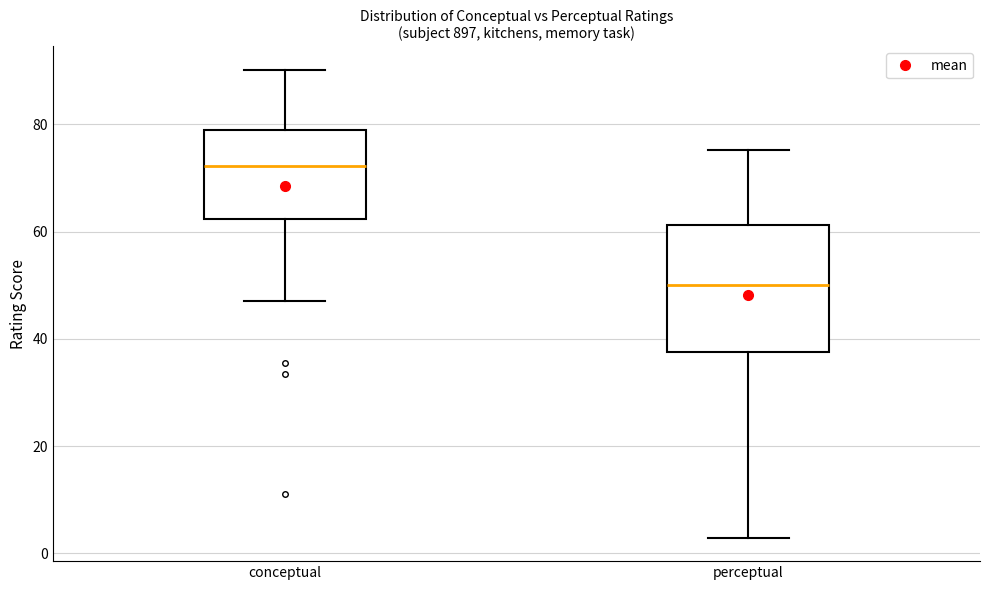

Where does the upper whisker of the box for conceptual end on the y-axis? The values are not printed on the chart, so give them approximately, as read against the axis.

90